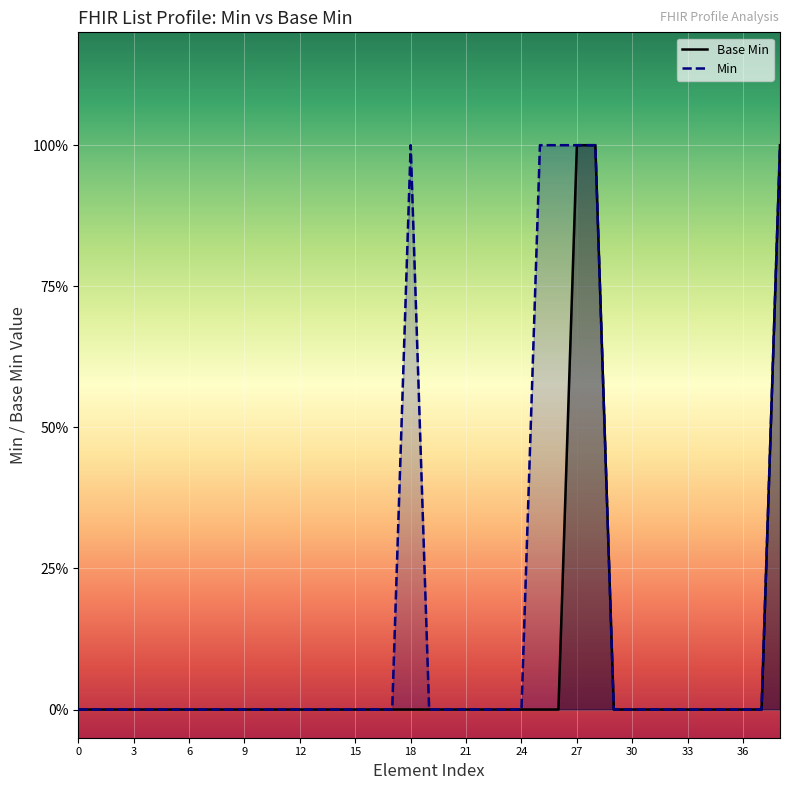

True or false: Min line has a value of 0 at 6.

False